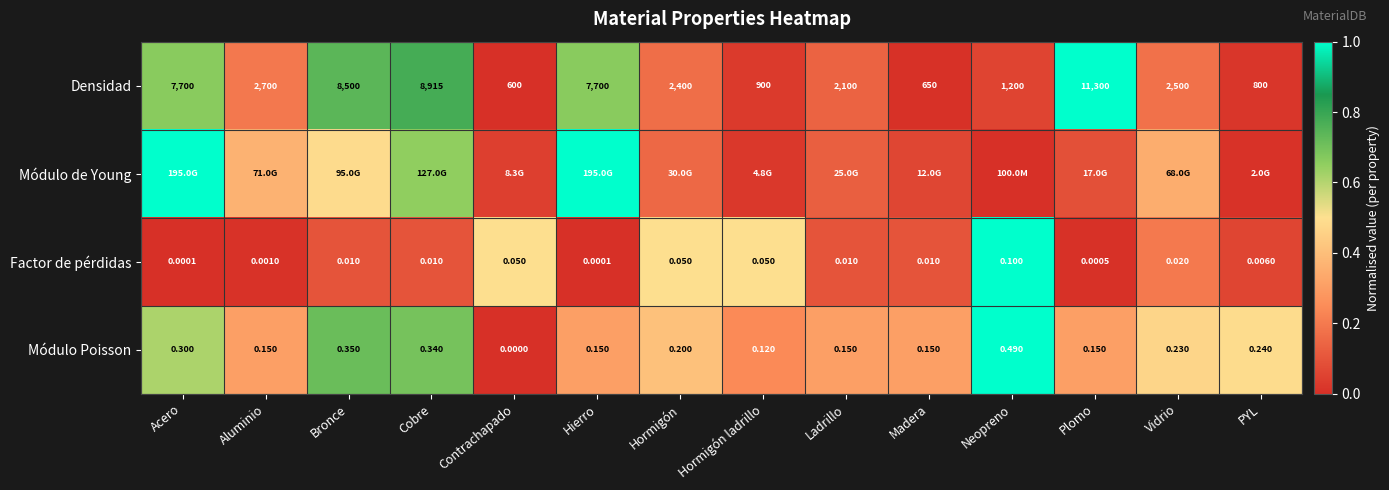

At which label does Densidad reach its minimum?

Contrachapado